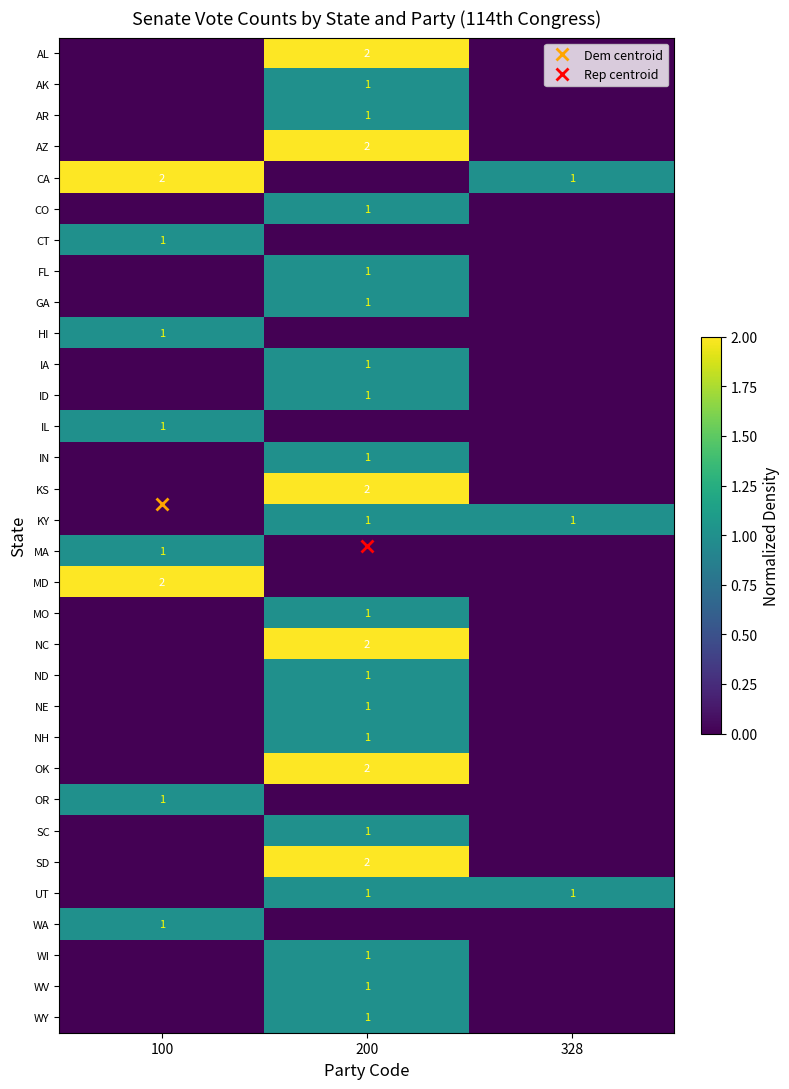

What value does the OK series have at 200?

2